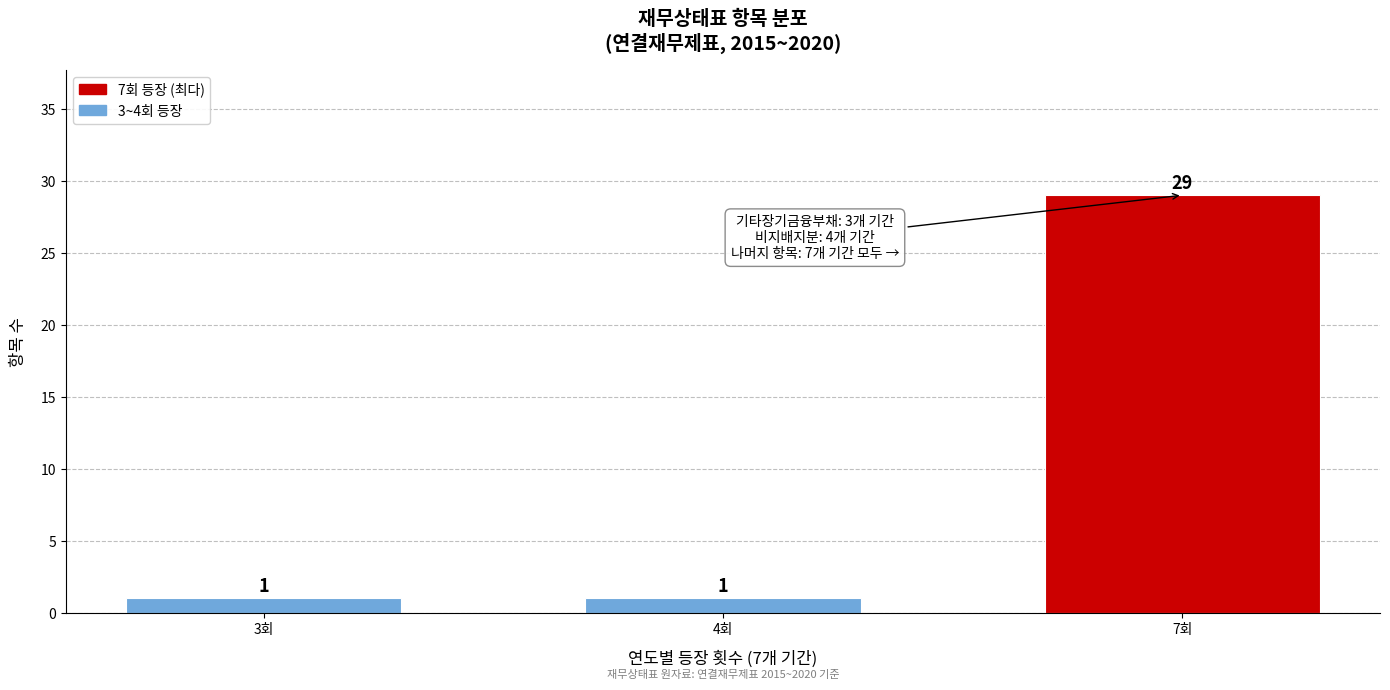

Reading left to right, what are all the values shown in this chart?

3회=1	4회=1	7회=29